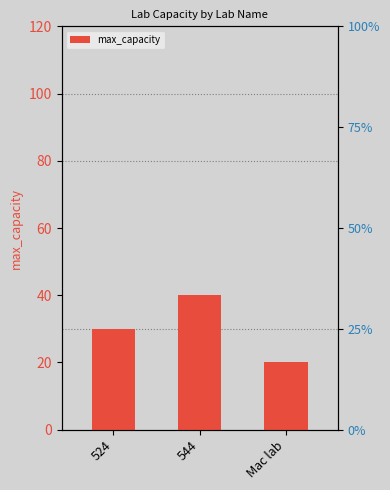

How many data points are above 30?

1